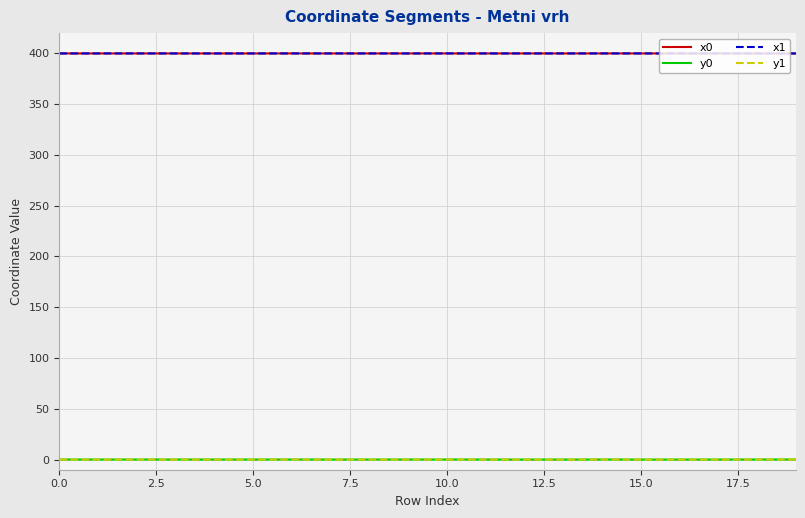

True or false: x1 and y1 intersect in this chart.

False